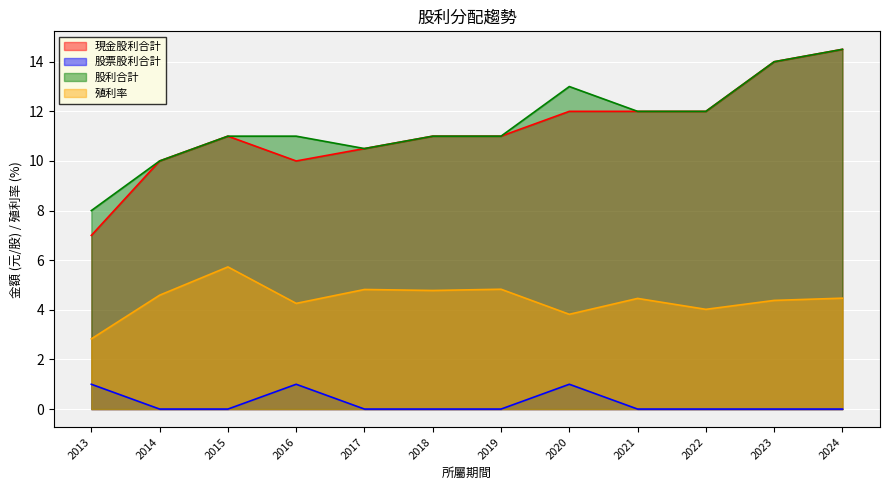

Reading right to left, what are all the values shown in this chart?

現金股利合計: 14.5	14.0	12.0	12.0	12.0	11.0	11.0	10.5	10.0	11.0	10.0	7.0
股票股利合計: 0.0	0.0	0.0	0.0	1.0	0.0	0.0	0.0	1.0	0.0	0.0	1.0
股利合計: 14.5	14.0	12.0	12.0	13.0	11.0	11.0	10.5	11.0	11.0	10.0	8.0
殖利率: 4.5	4.4	4.0	4.5	3.8	4.8	4.8	4.8	4.3	5.7	4.6	2.8